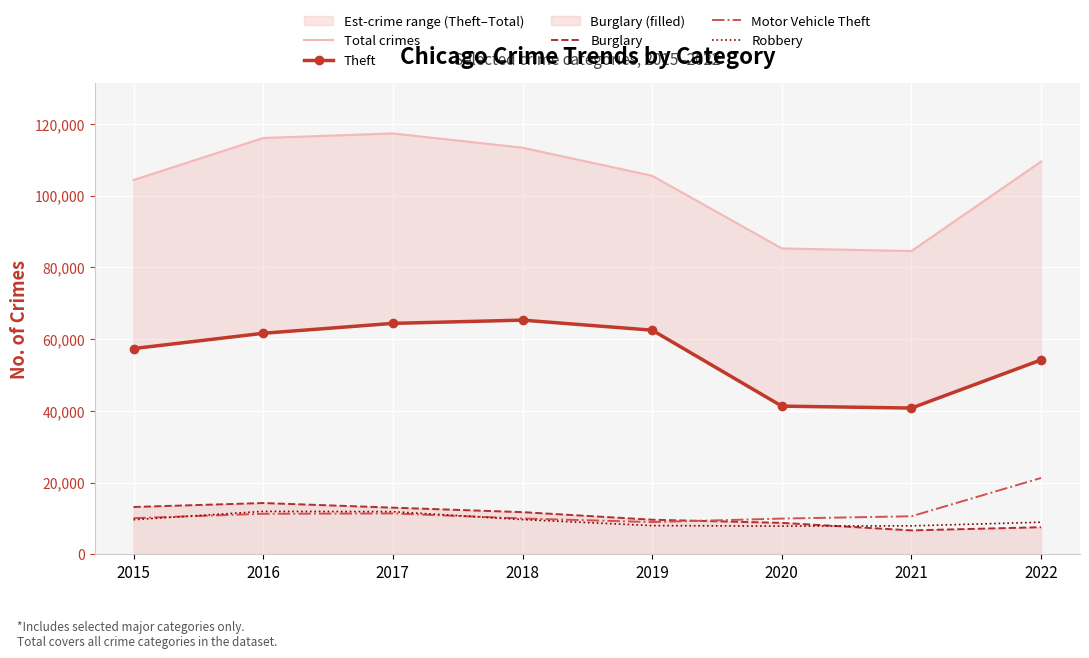

Rank the series by their maximum value, from highest to lowest.

Total crimes, Theft, Motor Vehicle Theft, Burglary, Robbery